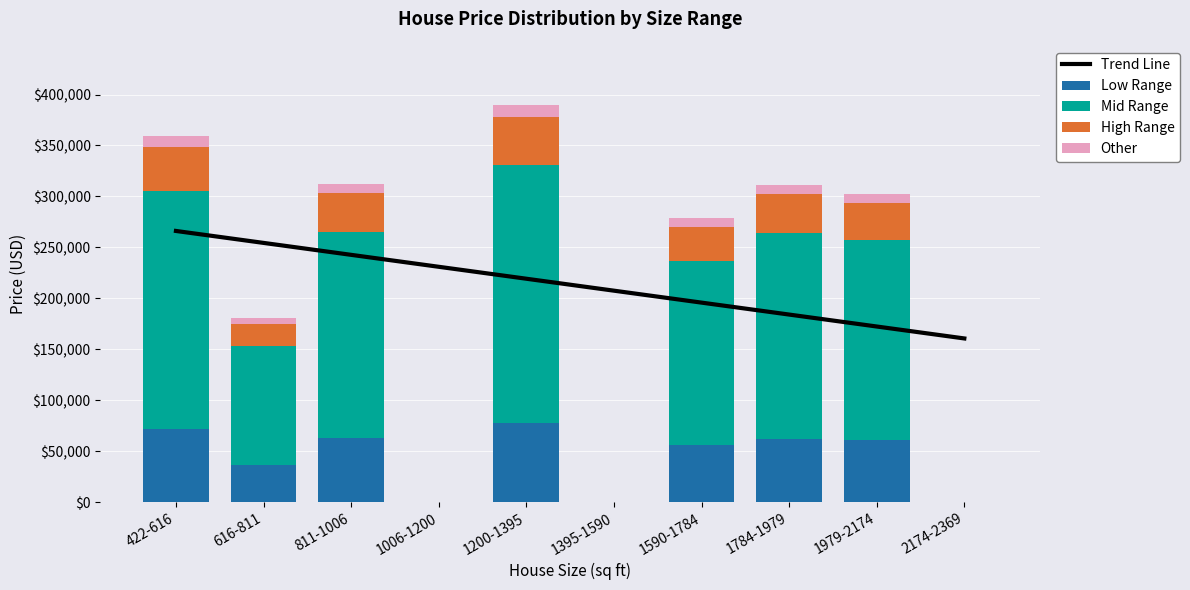

What is the label of the 7th bar from the right?

1006-1200